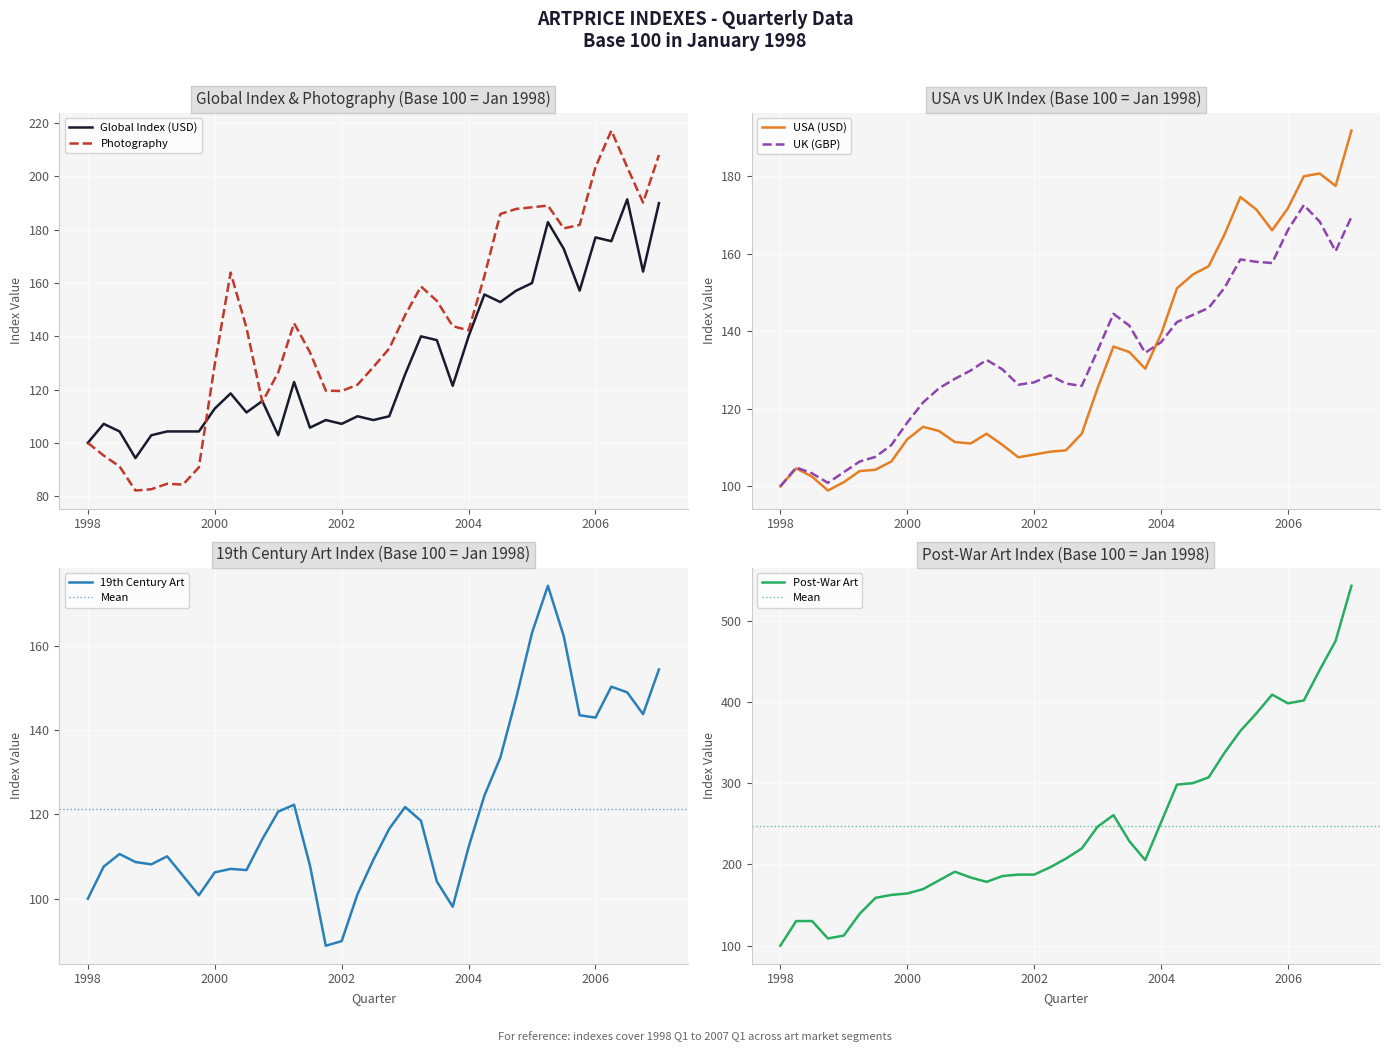

What is the minimum value shown in the chart?

82.1